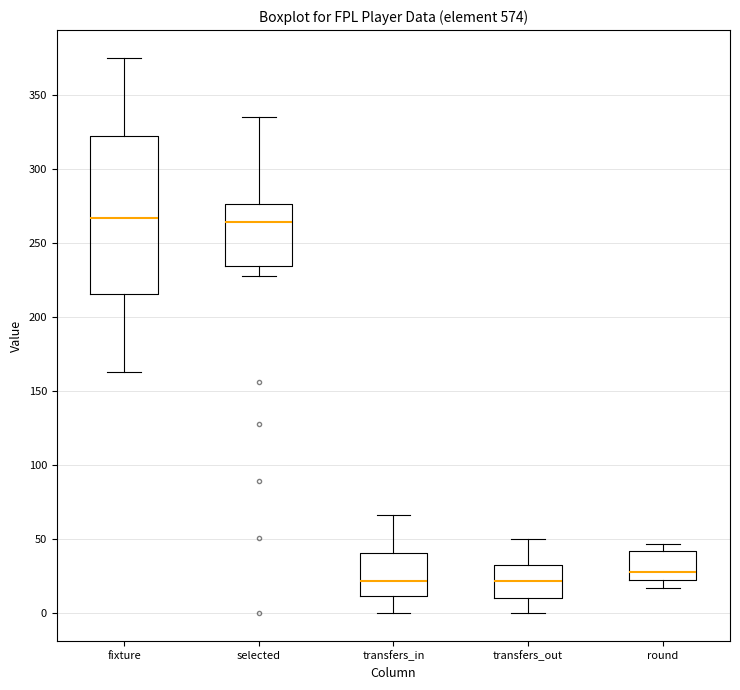

Reading left to right, read every box against the y-axis: the position of its median line, the range the box covers, and the ends of its whiskers. The values are not printed on the chart, so give them approximately, as read against the axis.

fixture: median 265, box 215 to 320, whiskers 165 to 375
selected: median 265, box 235 to 275, whiskers 230 to 335
transfers_in: median 20, box 10 to 40, whiskers 0 to 65
transfers_out: median 20, box 10 to 35, whiskers 0 to 50
round: median 30, box 20 to 40, whiskers 15 to 45